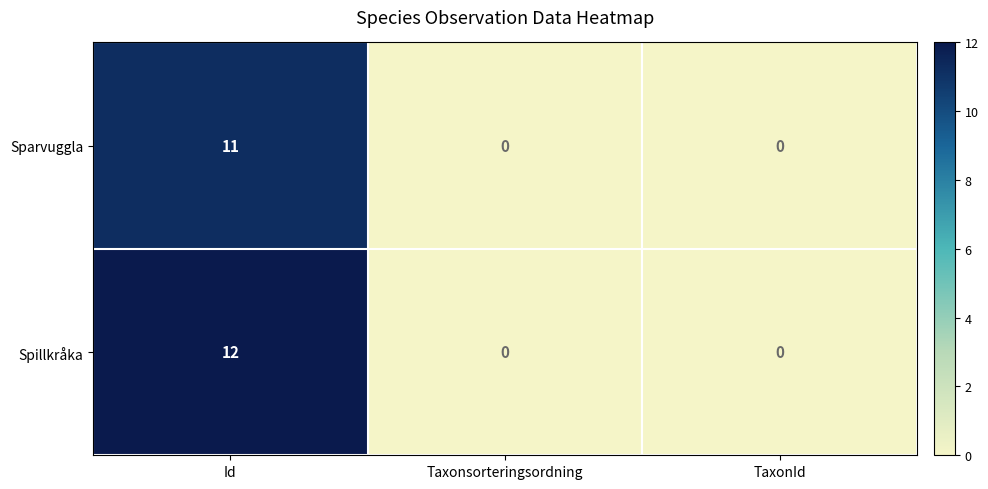

Which category has the highest value across all series?

Id